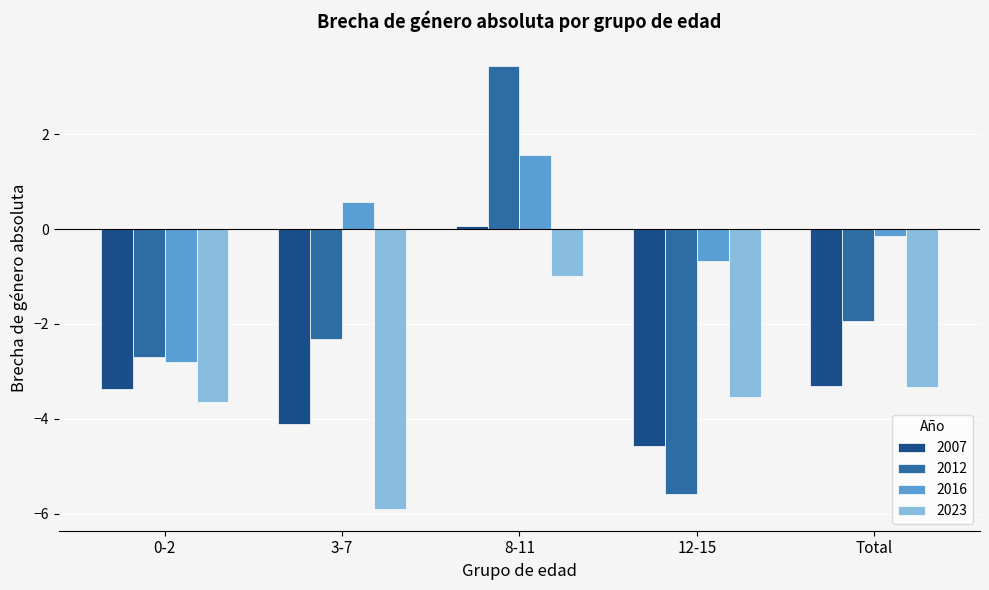

Reading left to right, extract all data points from this chart.

2007: -3.4	-4.1	0.1	-4.6	-3.3
2012: -2.7	-2.3	3.4	-5.6	-1.9
2016: -2.8	0.6	1.6	-0.7	-0.2
2023: -3.7	-5.9	-1.0	-3.5	-3.3